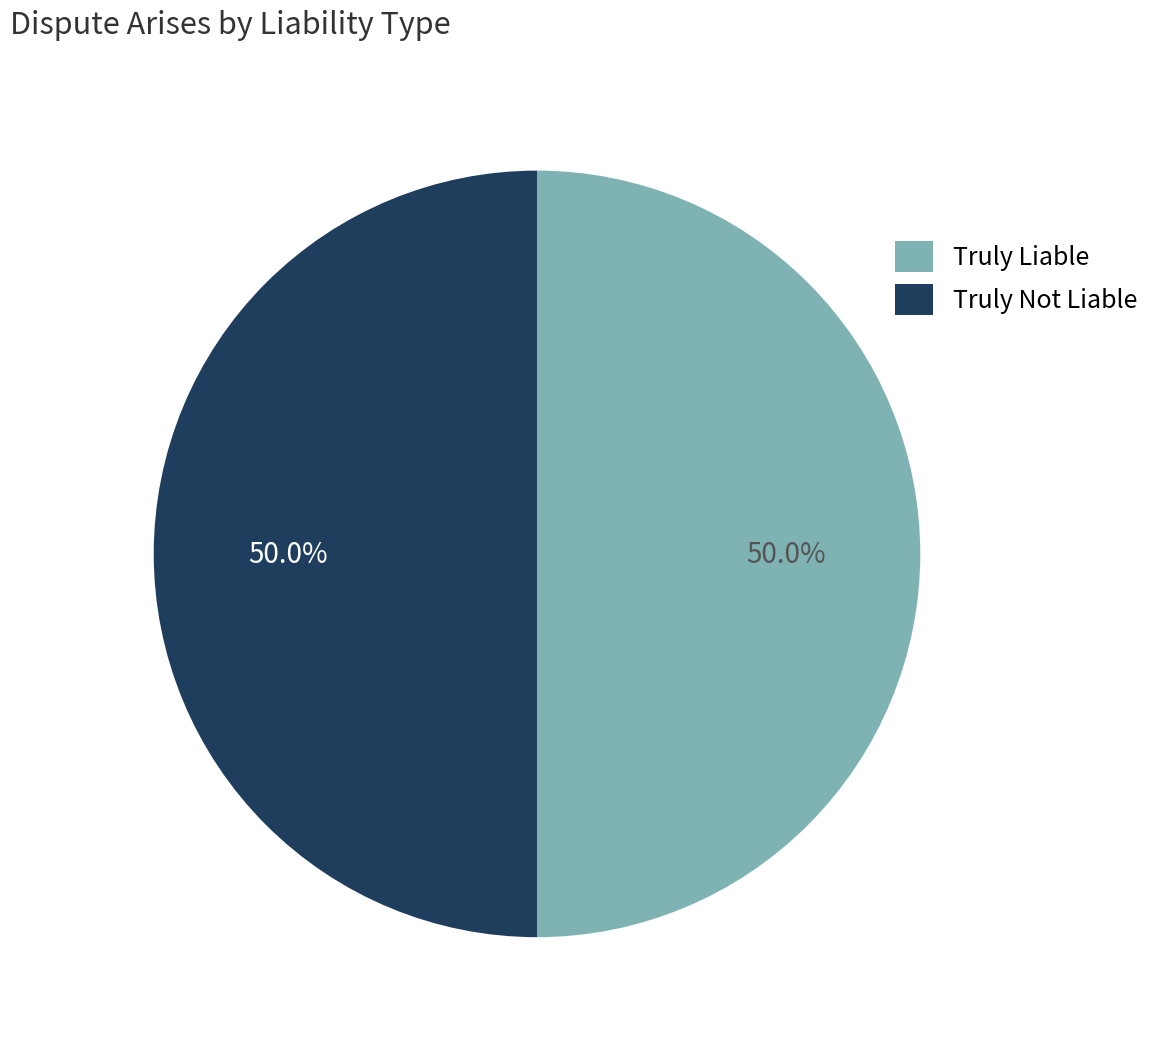

What is the ratio of the value at Truly Liable to the value at Truly Not Liable?

1.0